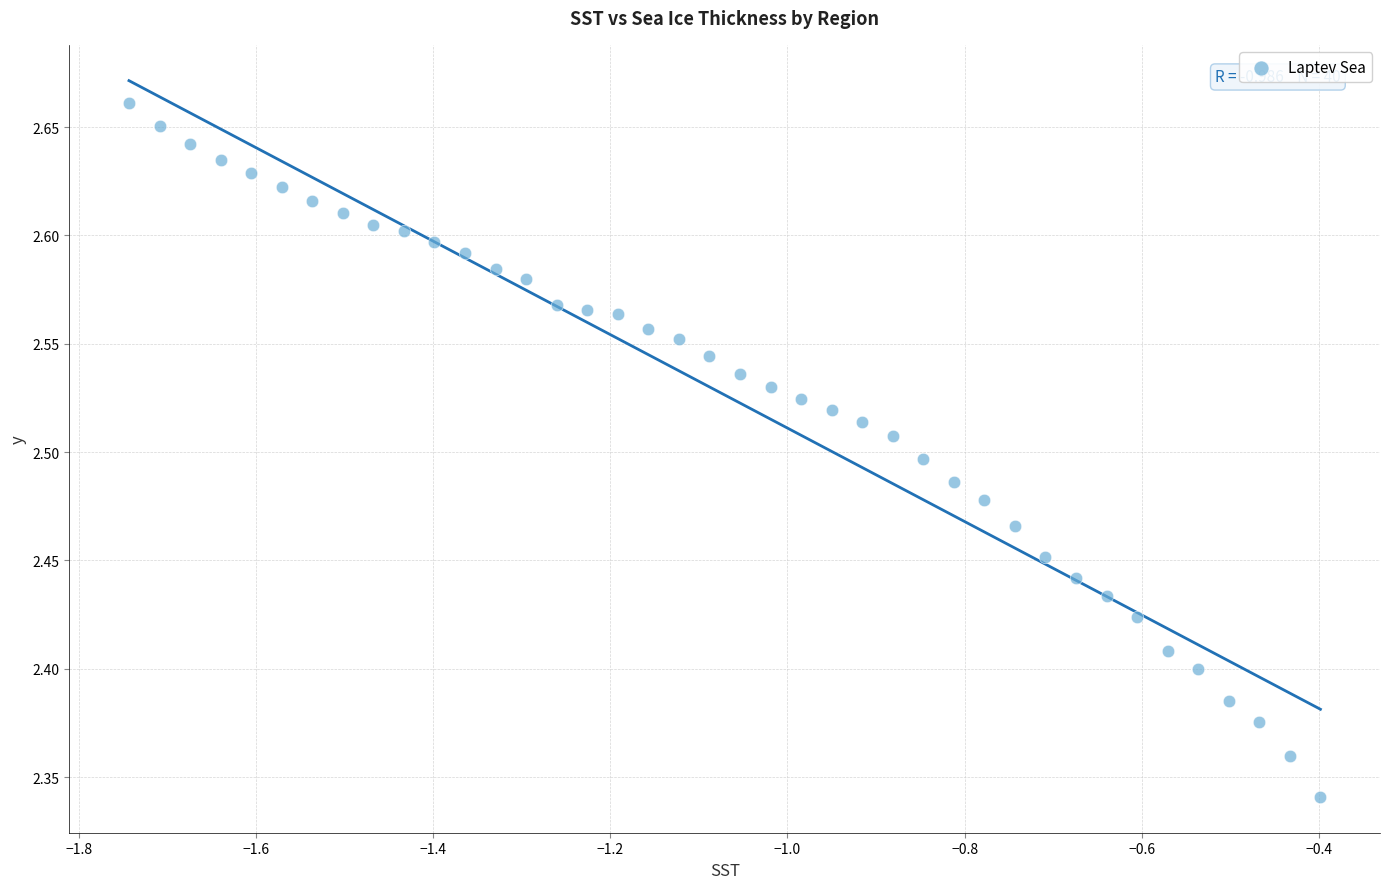

What is the range of Y values (max minus min)?

0.3